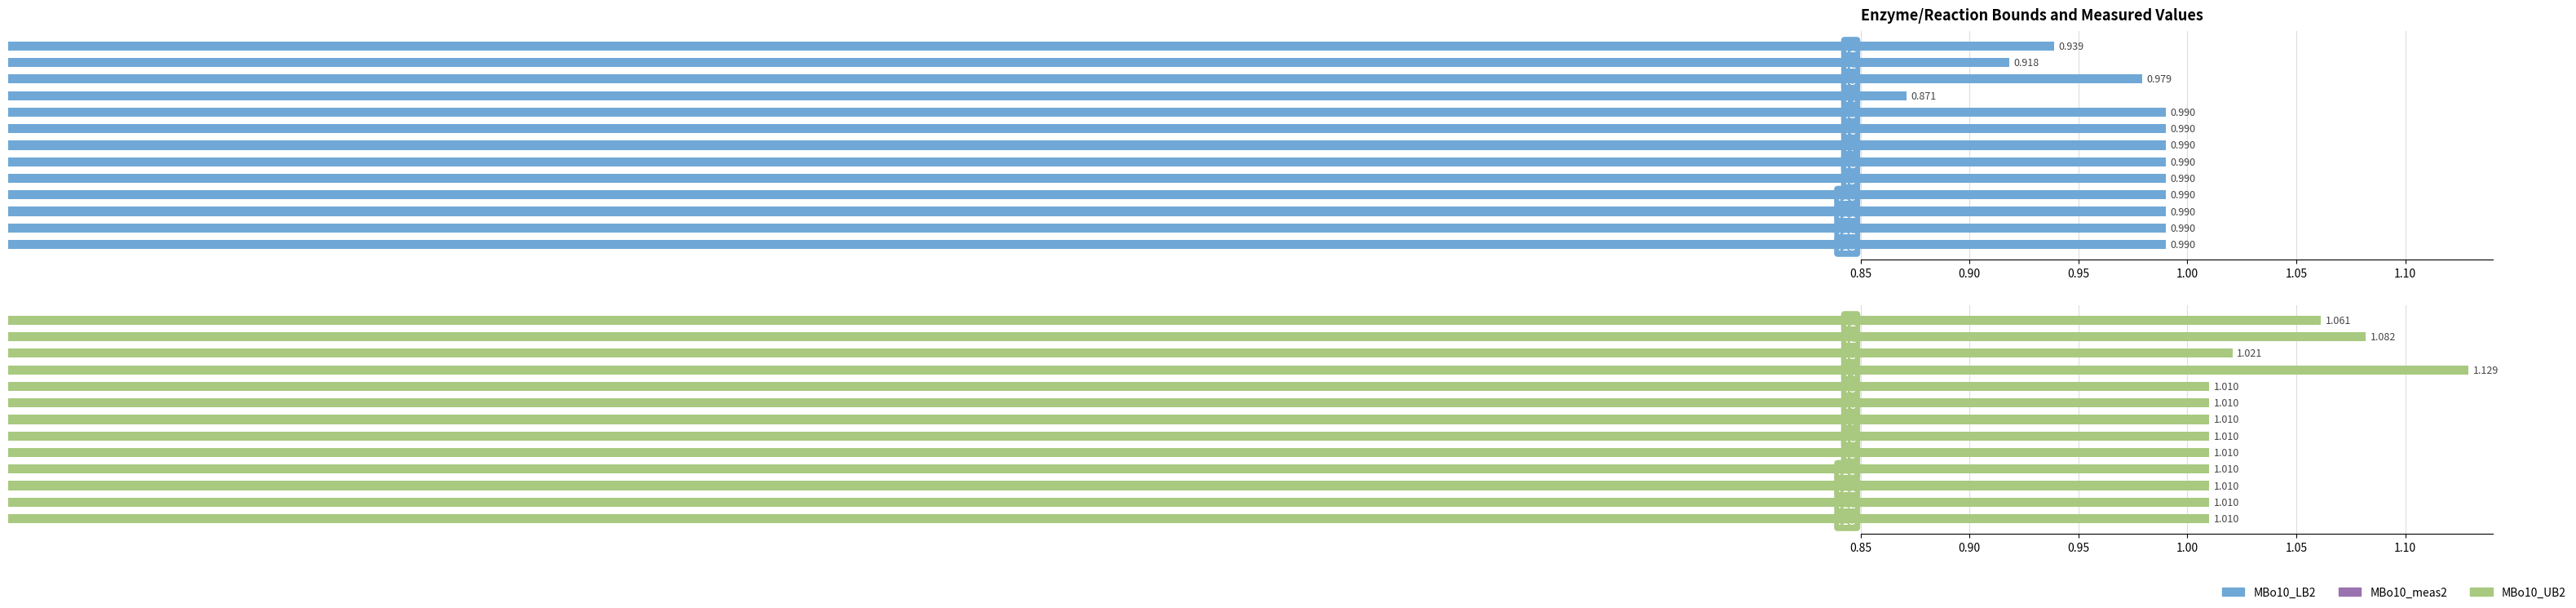

At how many categories does at least one series exceed 1?

13